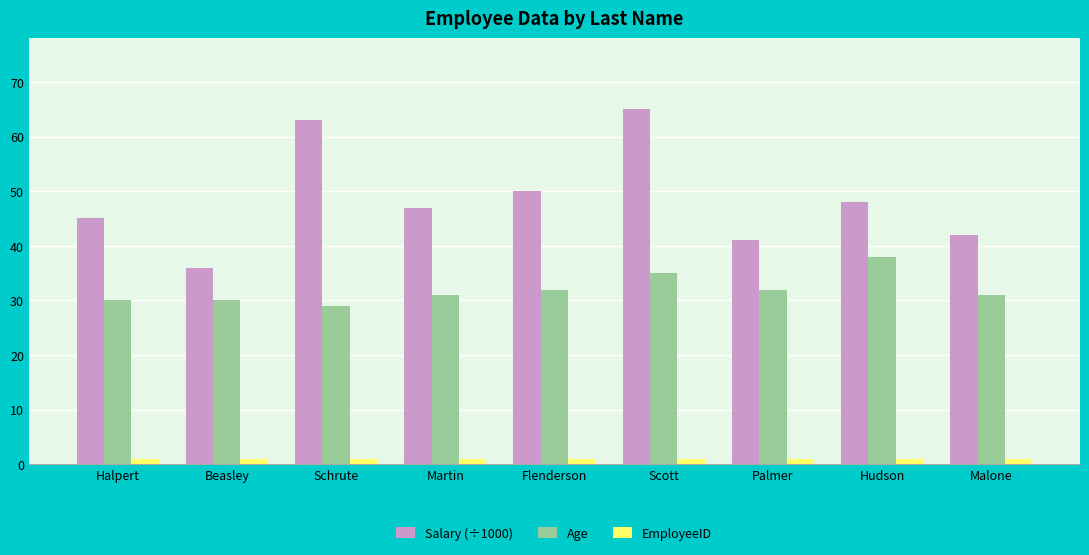

What is the value of the EmployeeID bar at the 2nd from the left?

1.0